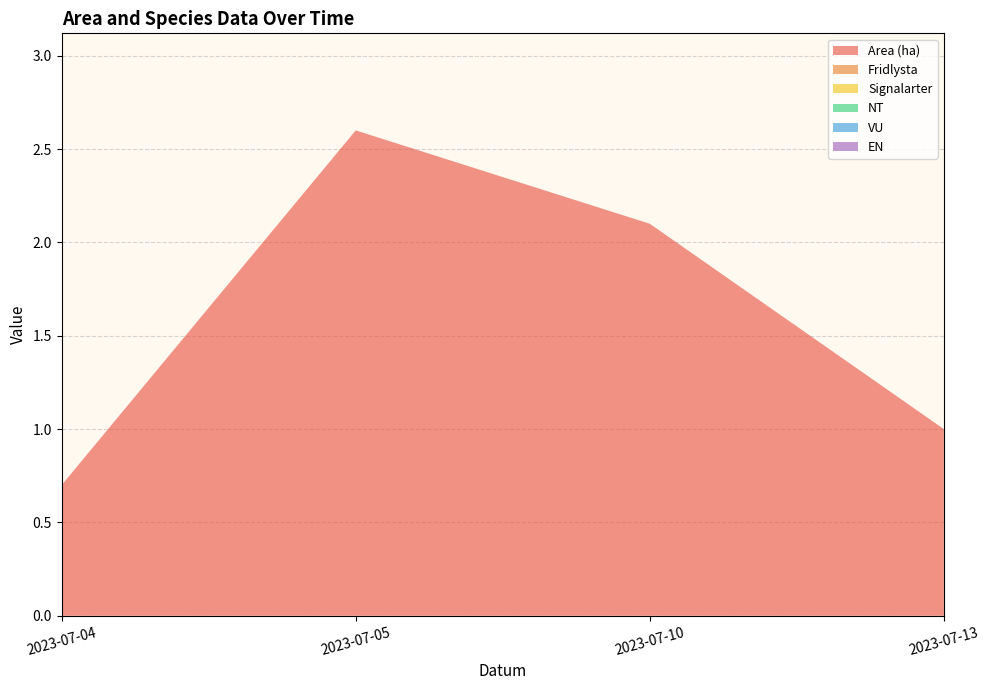

Reading right to left, transcribe all the data shown in this chart.

Area (ha): 1.0	2.1	2.6	0.7
Fridlysta: 0.0	0.0	0.0	0.0
Signalarter: 0.0	0.0	0.0	0.0
NT: 0.0	0.0	0.0	0.0
VU: 0.0	0.0	0.0	0.0
EN: 0.0	0.0	0.0	0.0